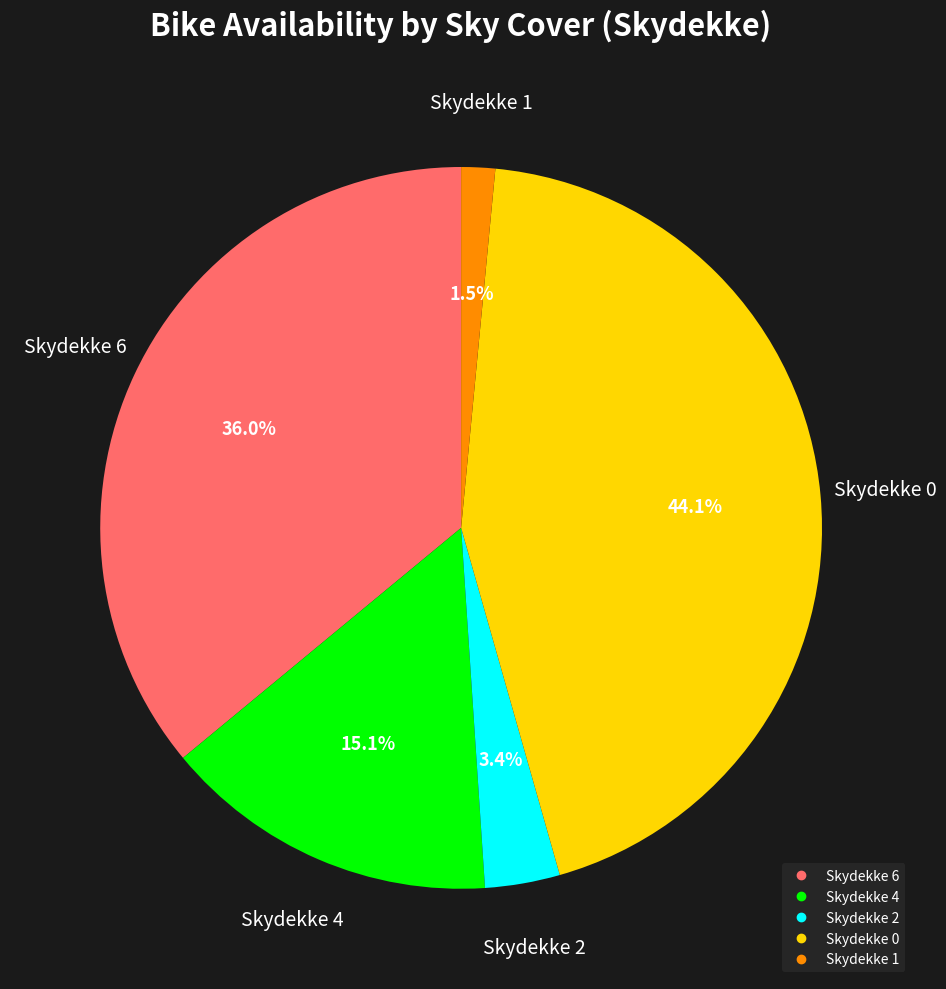

Does any single category account for the majority?

No